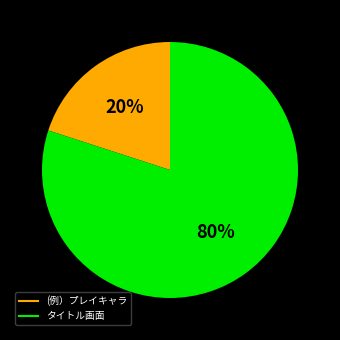

How many slices are in this pie chart?

2